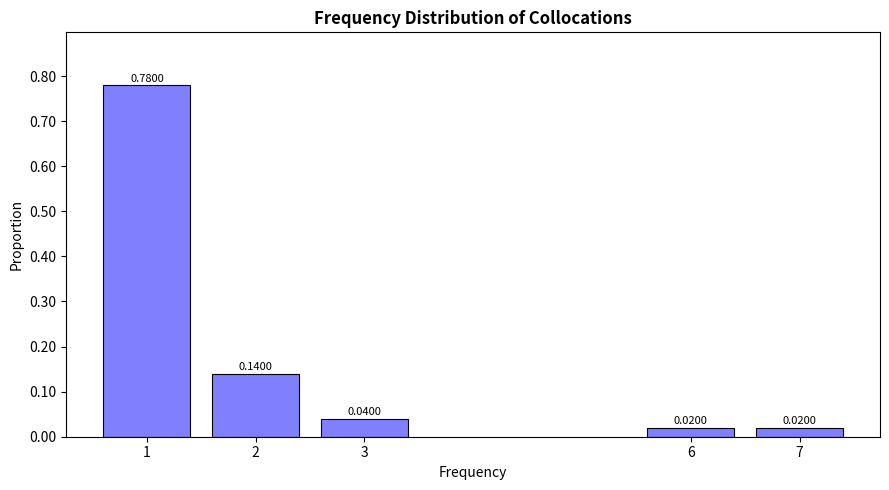

What is the difference between the values at 2 and 1?

0.6